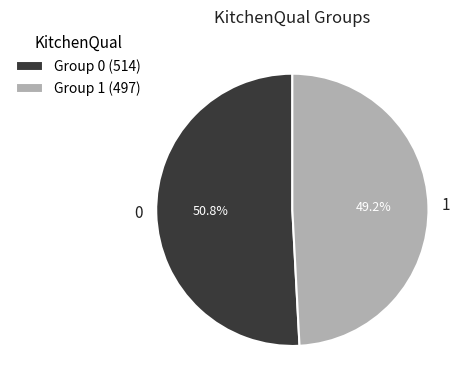

How many slices are in this pie chart?

2